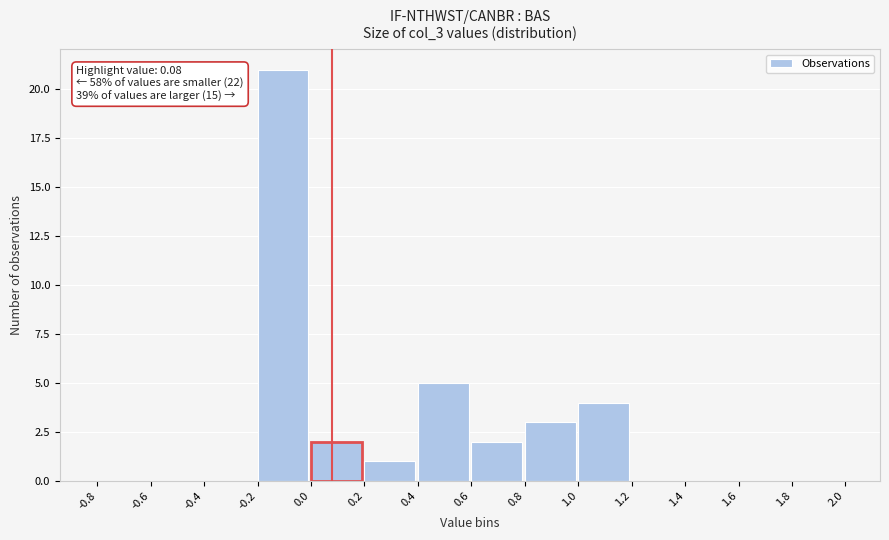

Over which range of the x-axis is the bar tallest?

-0.2 to 0.0